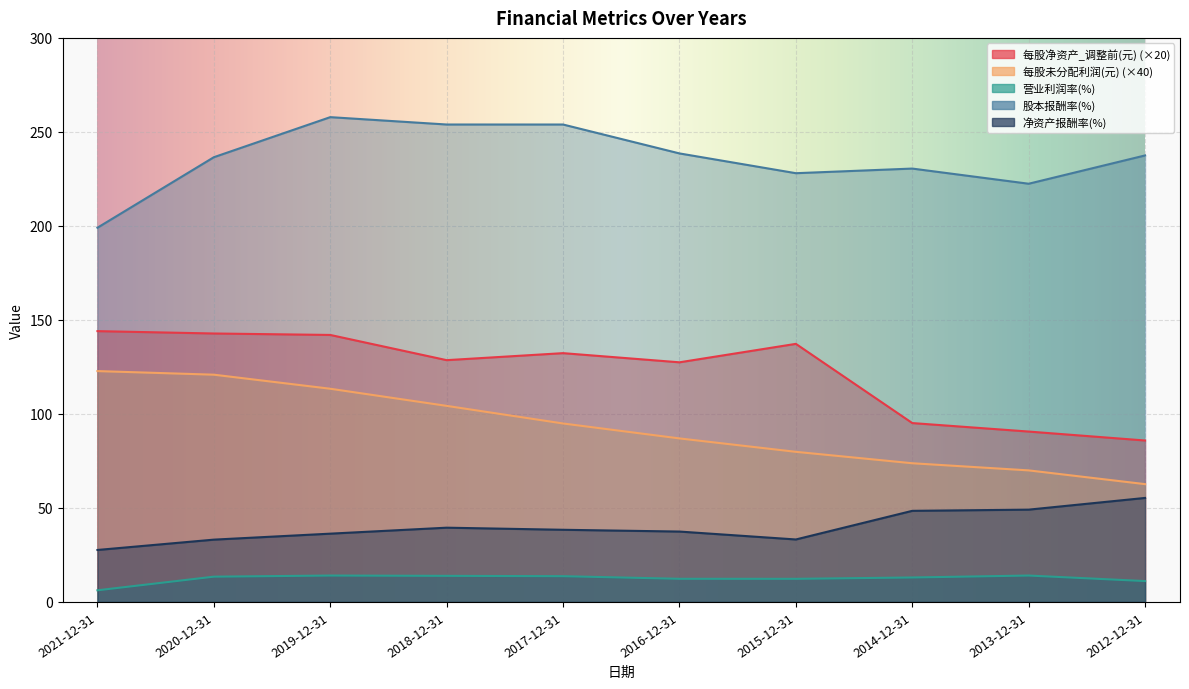

At how many categories does at least one series exceed 114?

10